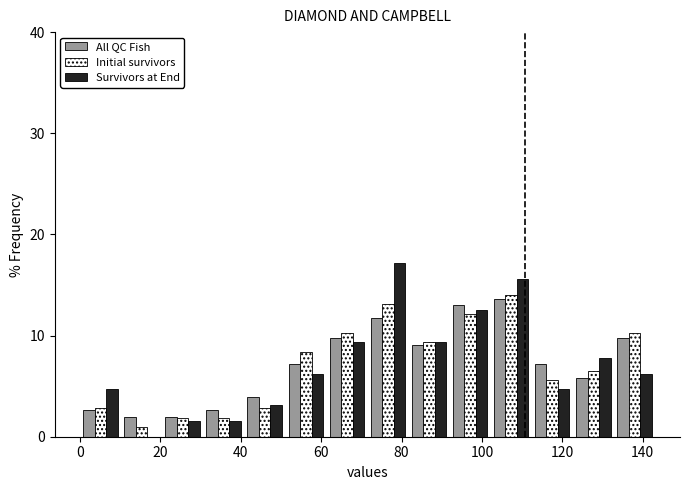

In the Survivors at End series, which range on the x-axis has the tallest bar?

72 to 82